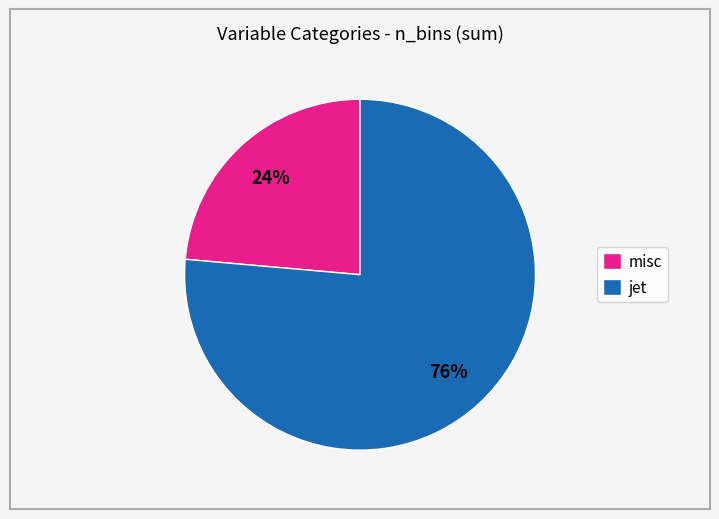

To the nearest percent, what percentage of the pie is misc?

24%